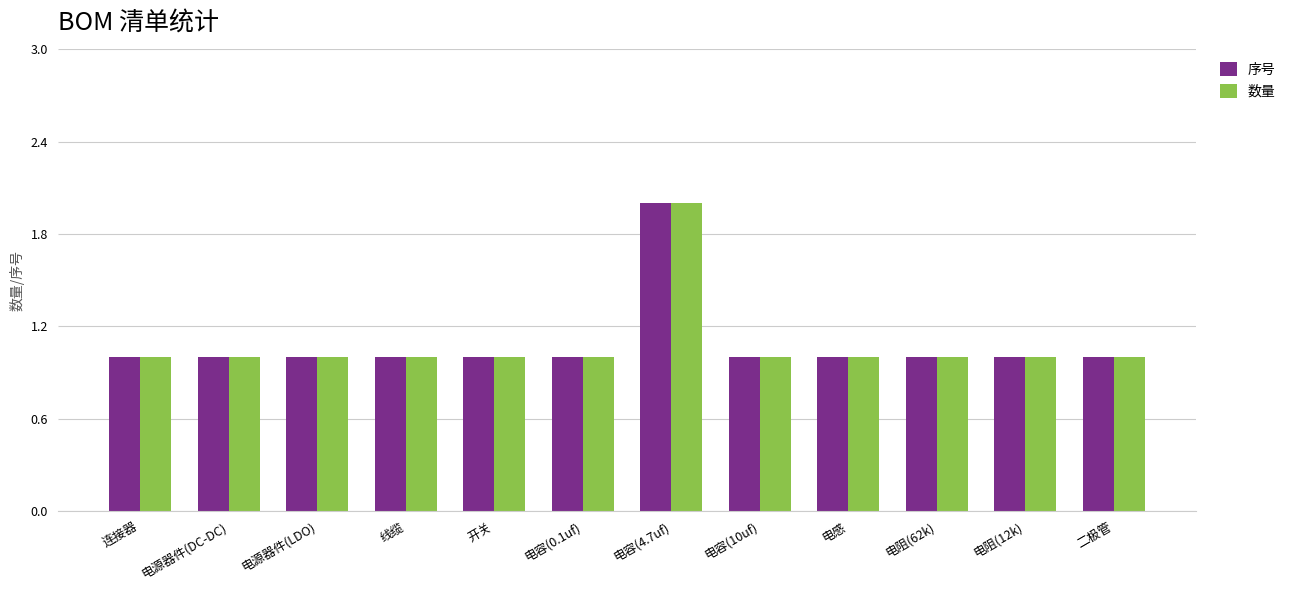

What is the lowest value of the 序号 series?

1